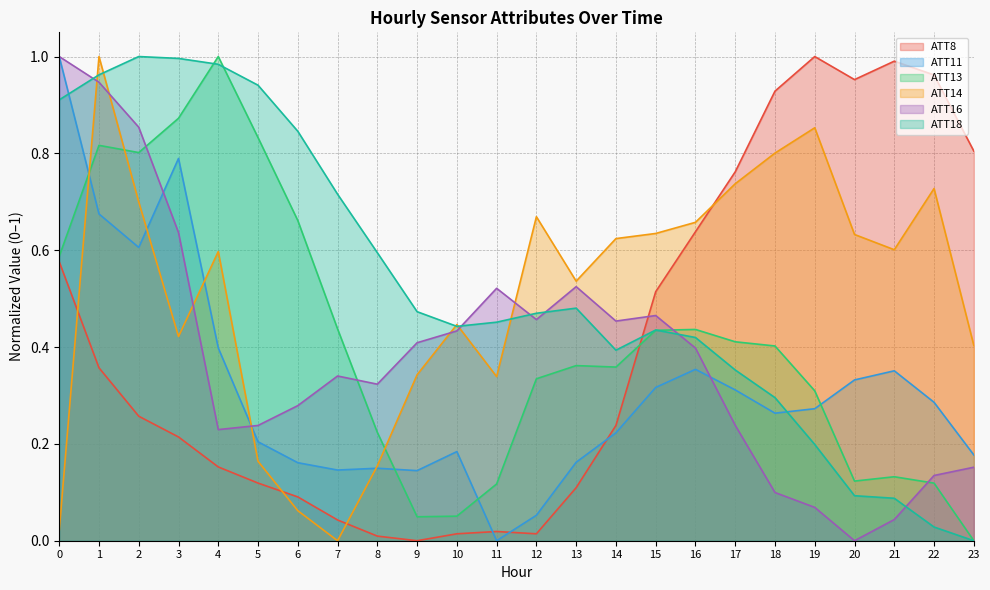

Which series has the widest spread of values?

ATT8